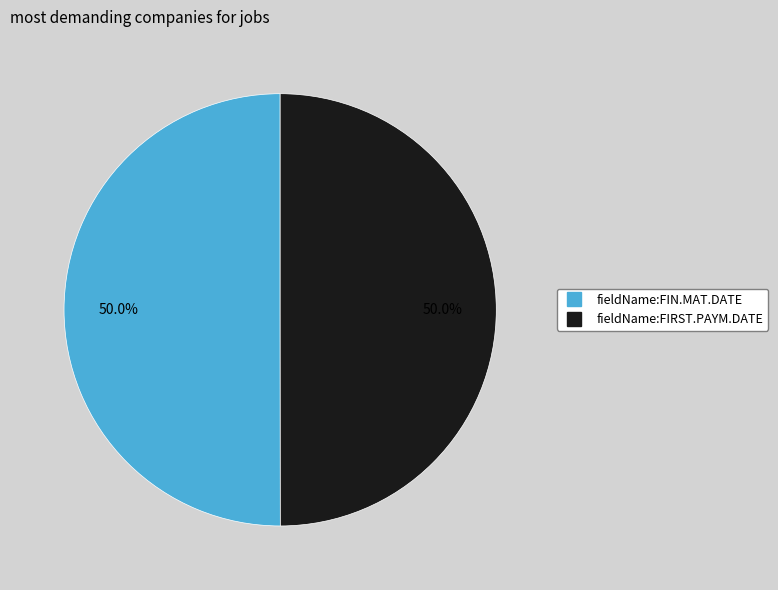

To the nearest percent, what is the average slice percentage?

50%